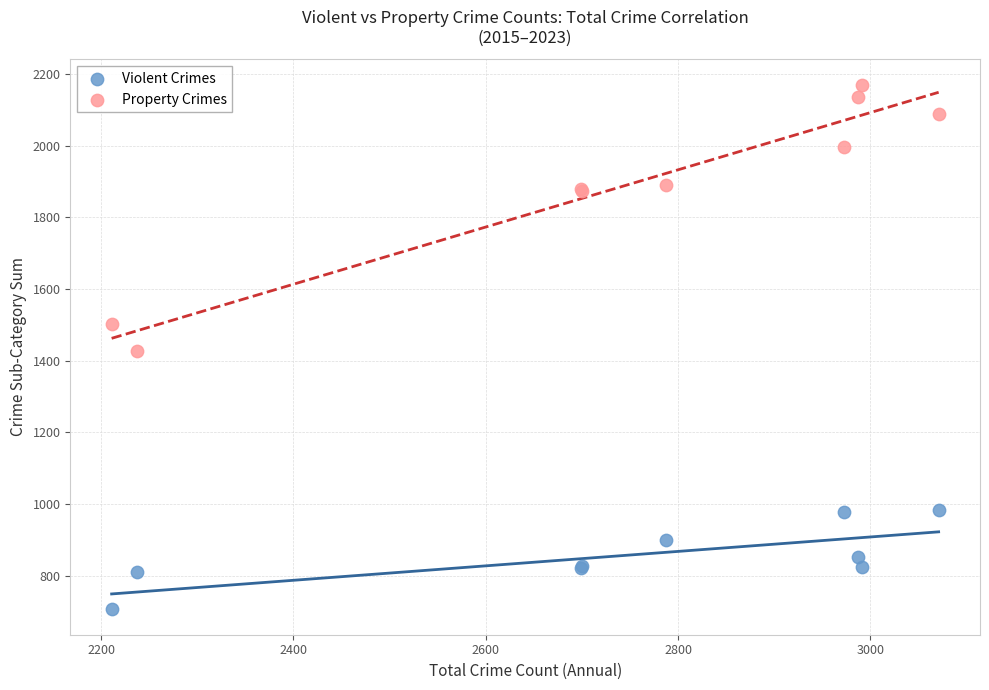

Which series has the widest spread of Y values?

Property Crimes